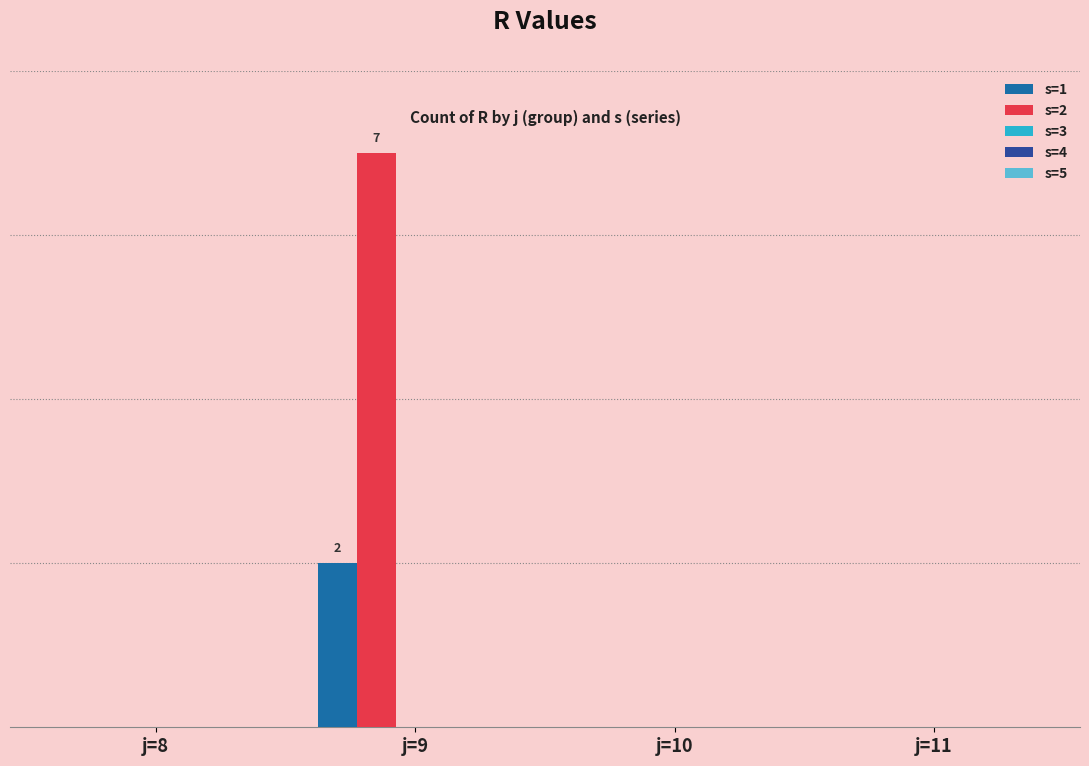

Between j=11 and j=10, which is larger?

j=11